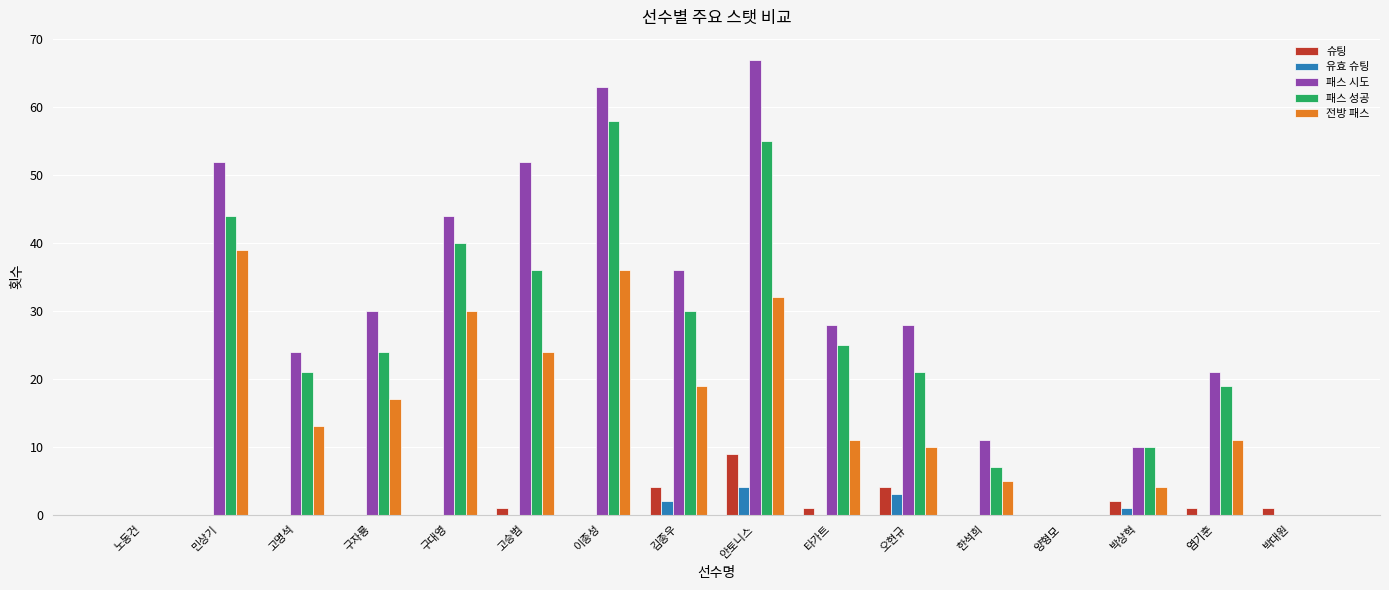

At which label is 유효 슈팅 closest to 2?

김종우